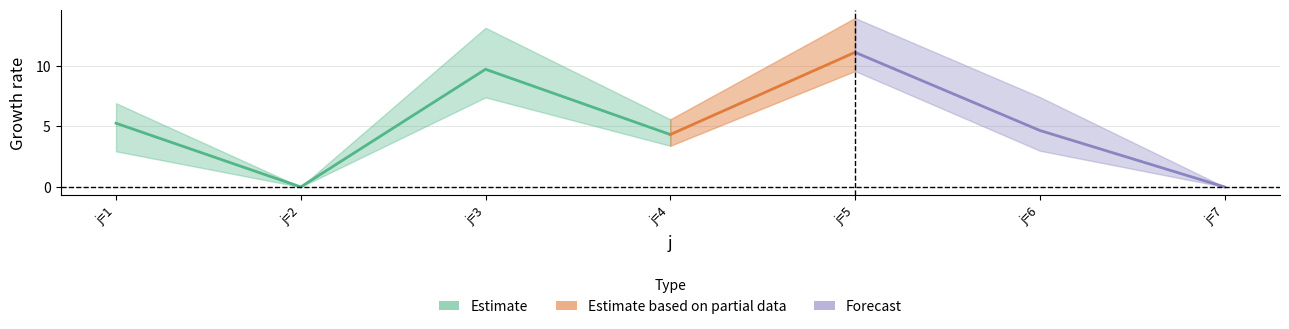

What is the average value of the L_lower series?

3.7